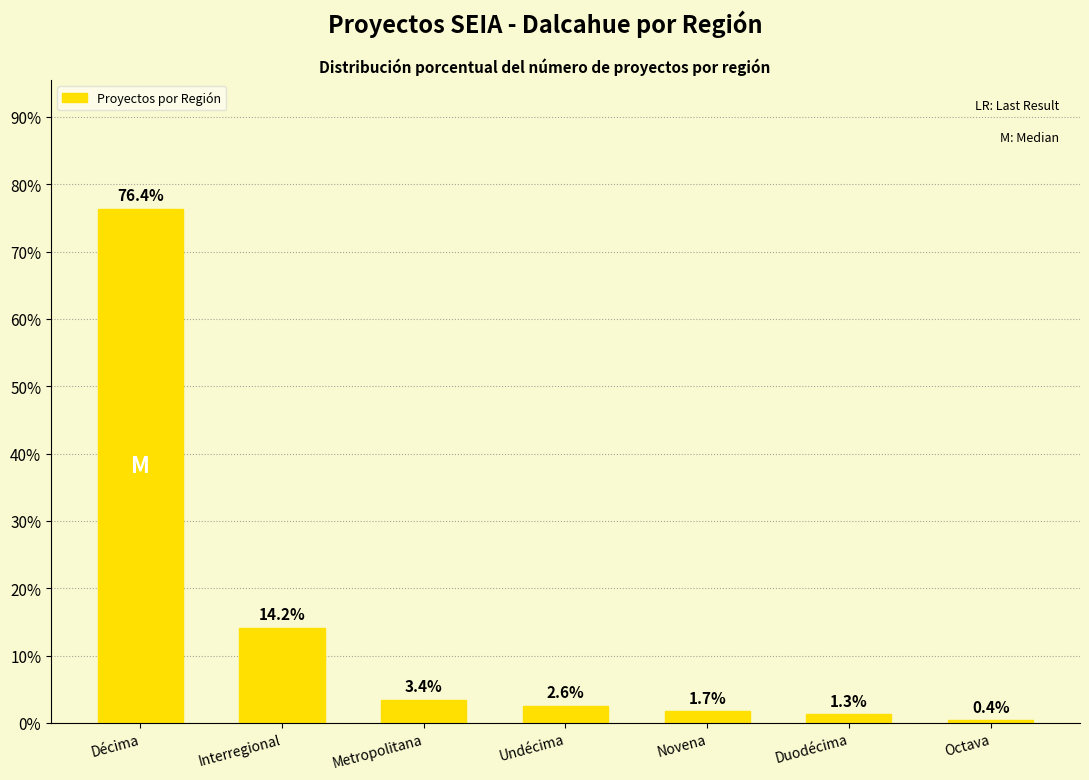

True or false: the data shows 14.2 at Interregional.

True